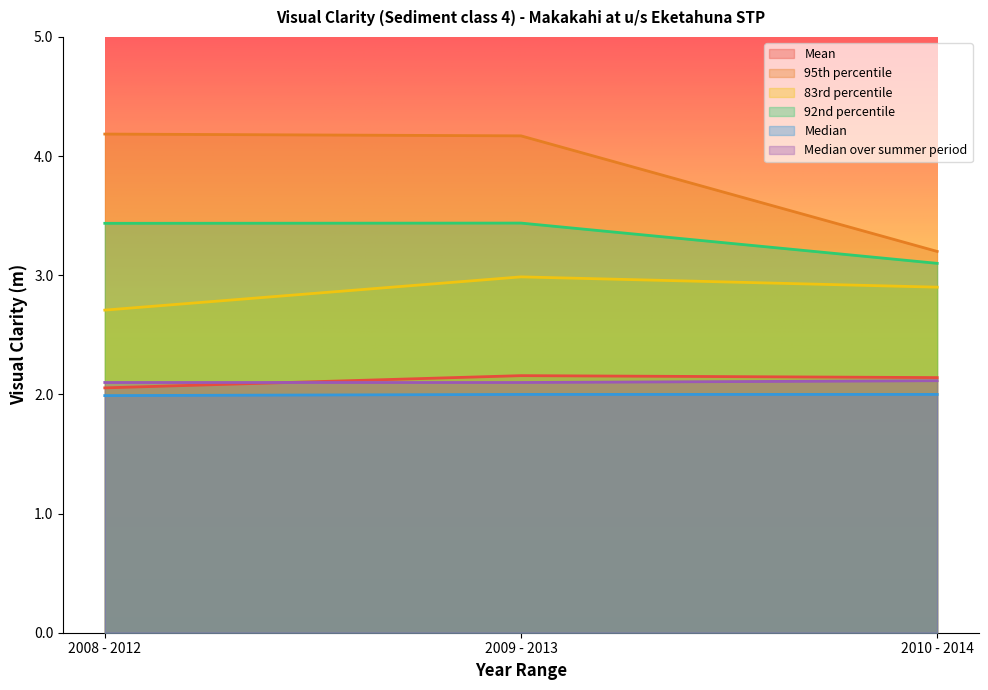

How many categories are shown in the chart?

3